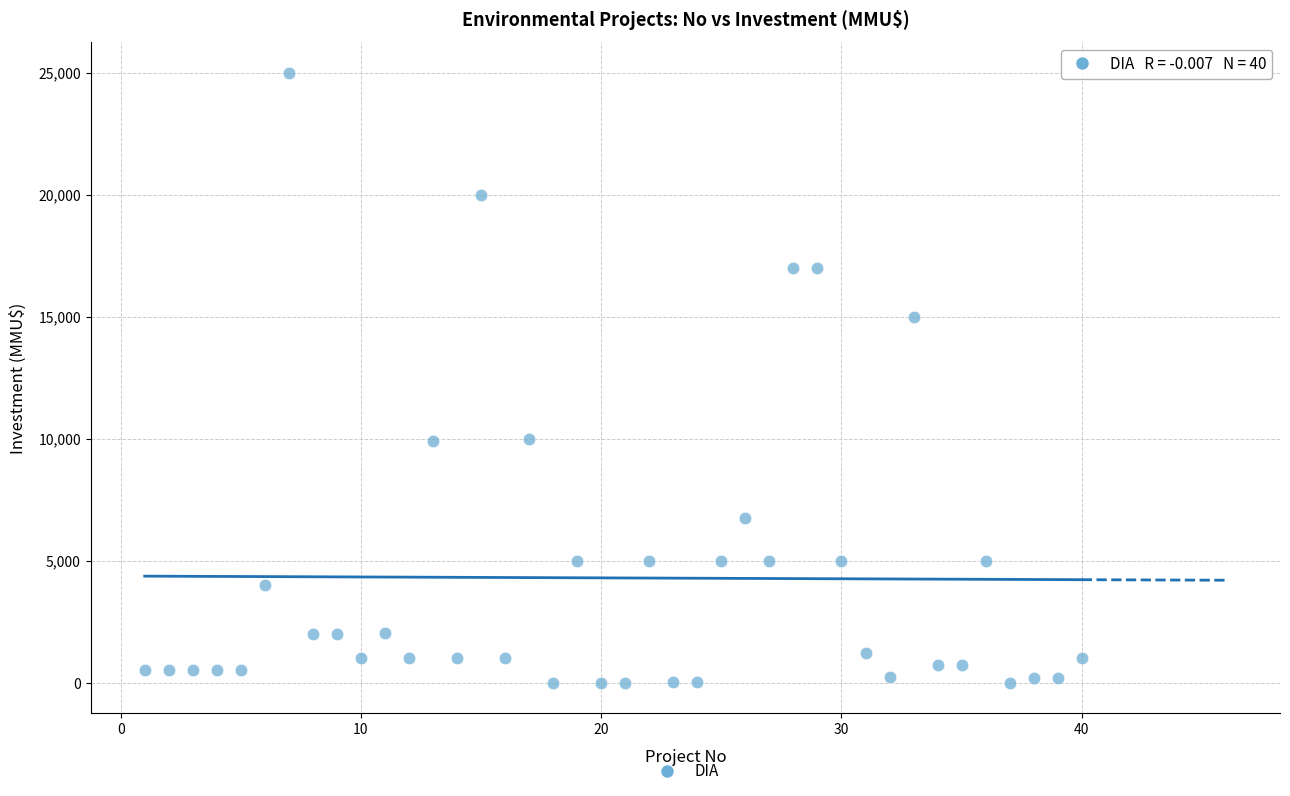

What is the range of X values (max minus min)?

39